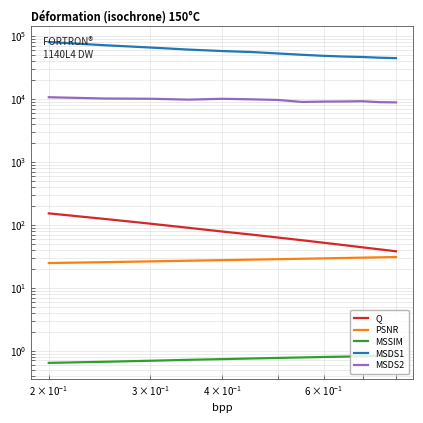

What are all the series names shown in the legend?

Q, PSNR, MSSIM, MSDS1, MSDS2